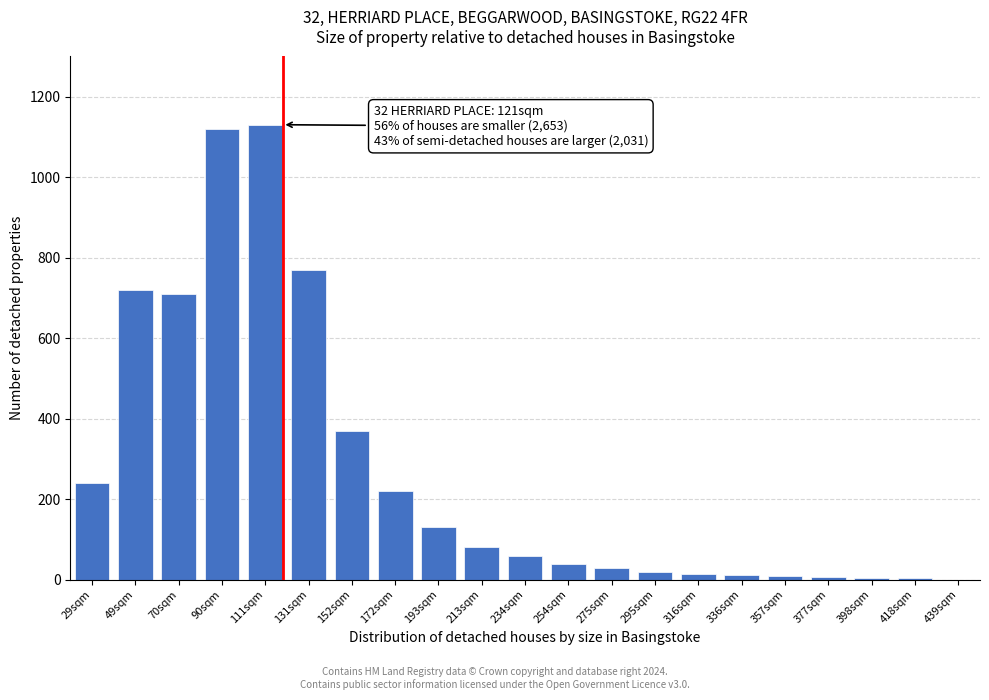

What is the sum of all values?

5688